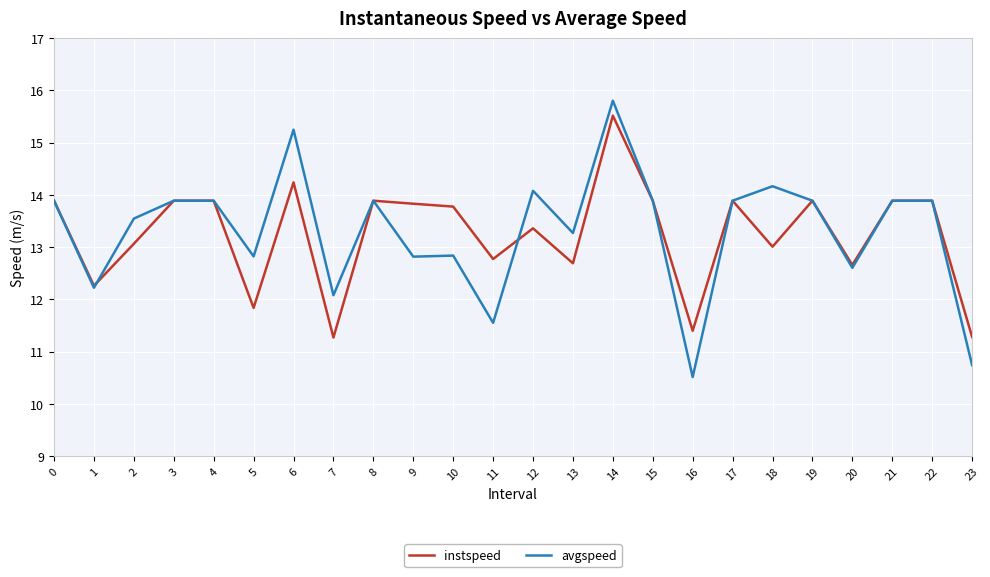

What is the sum of all avgspeed values?

319.3